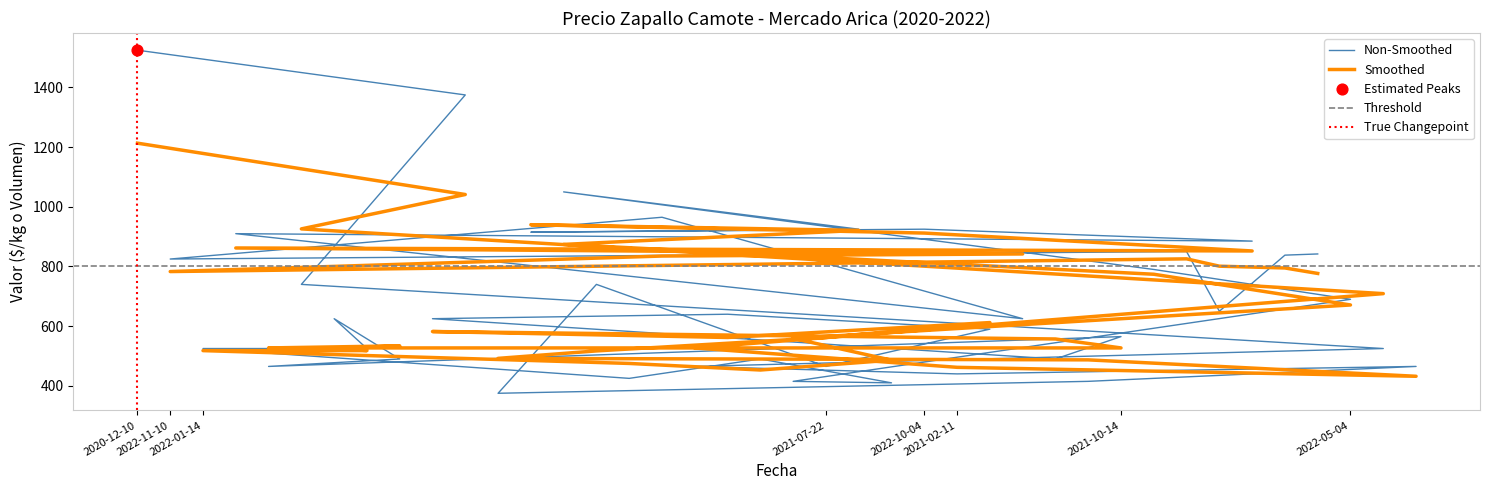

Is the value of Precio promedio ponderado at 2021-11-30 greater than the value of Volumen at 2022-10-13?

No